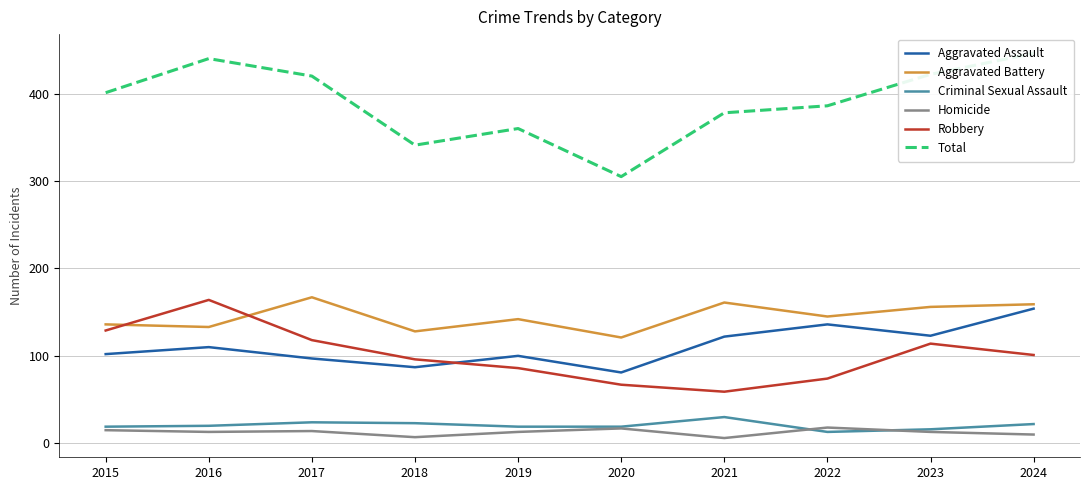

At which label does Robbery reach its minimum?

2021